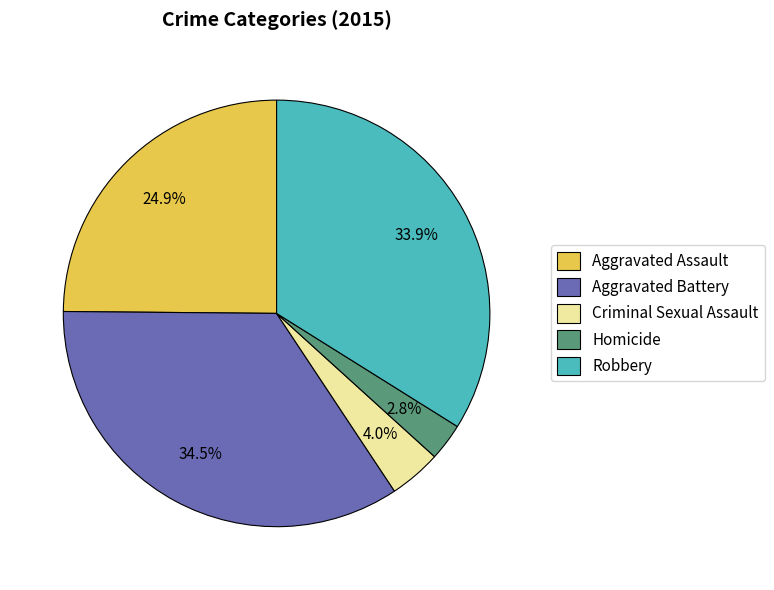

What percentage is the Aggravated Assault slice, to the nearest percent?

25%